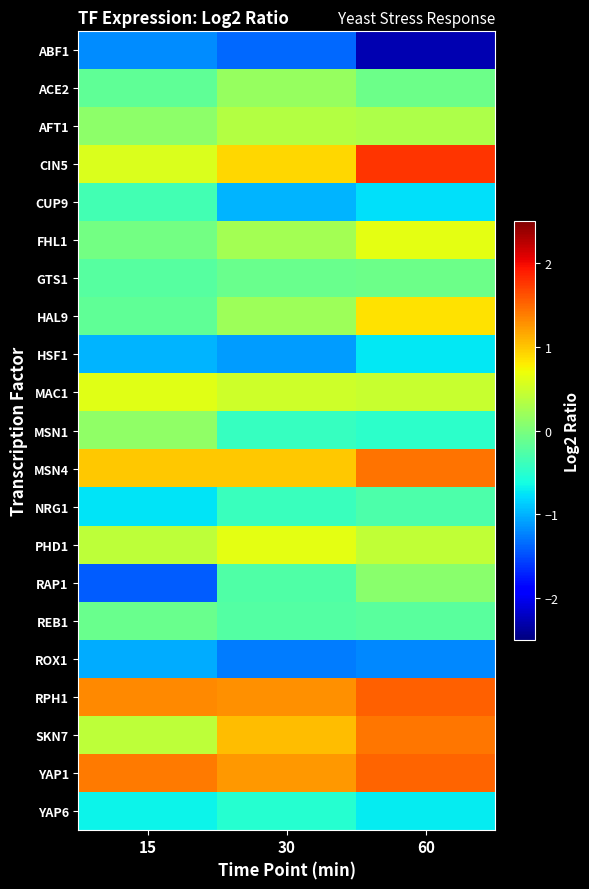

What is the spread (max minus min) of values at 15?

2.8